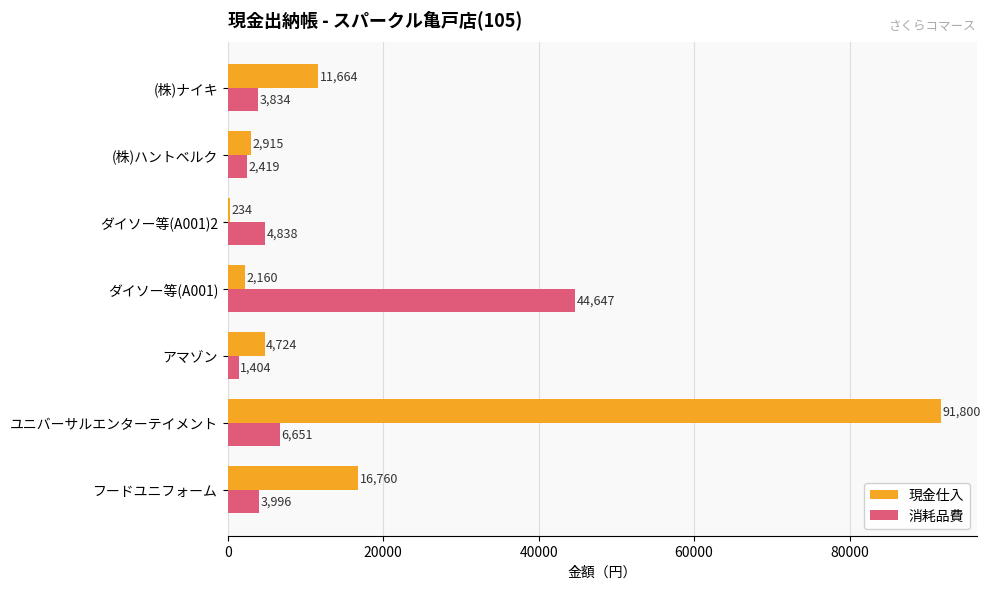

Count the number of data series in this chart.

2